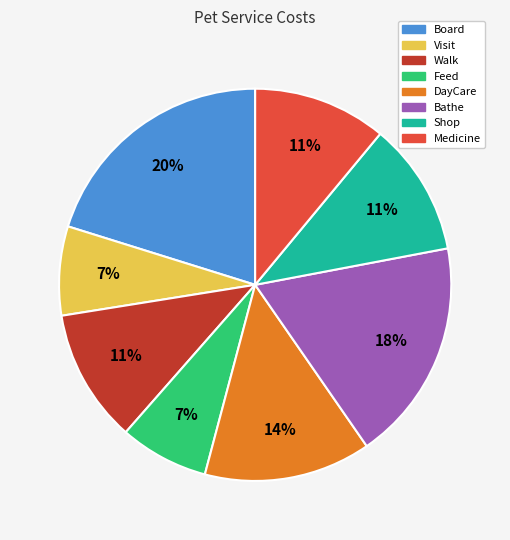

To the nearest percent, what is the combined percentage of Shop and Bathe?

29%